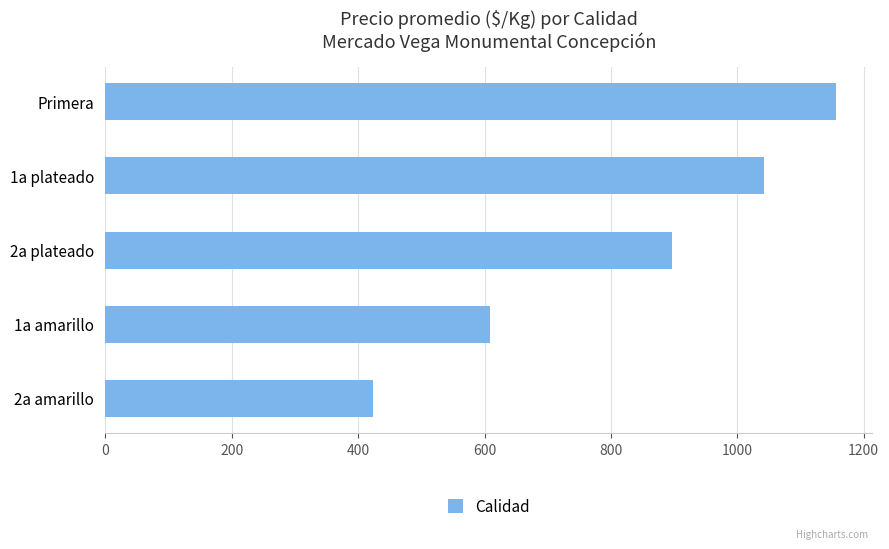

How many bars are there in total?

5